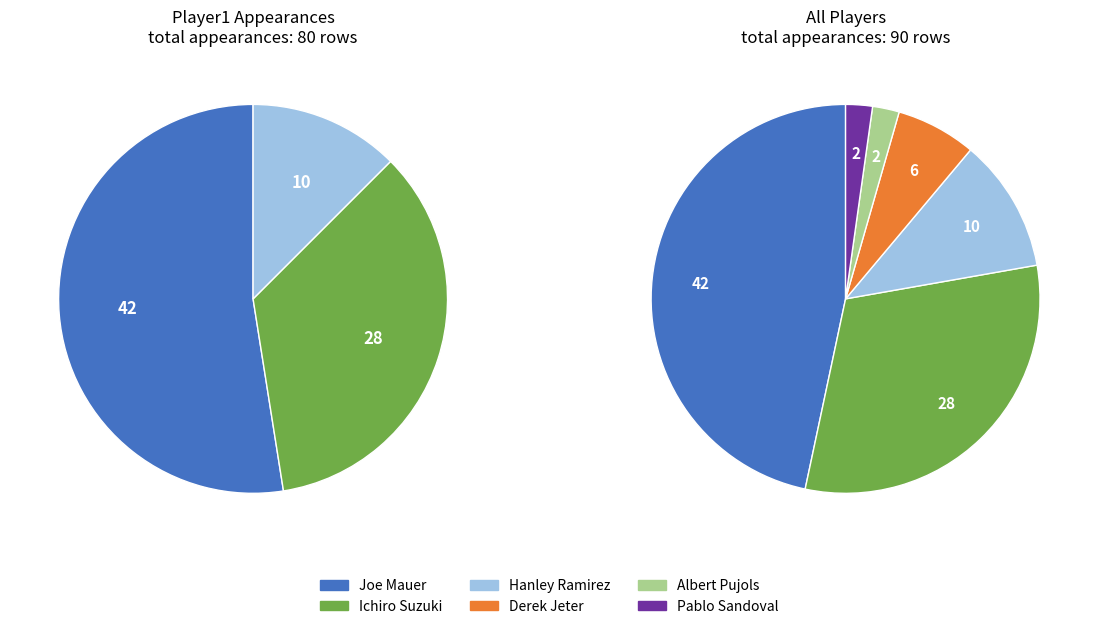

Does any single category account for the majority?

No